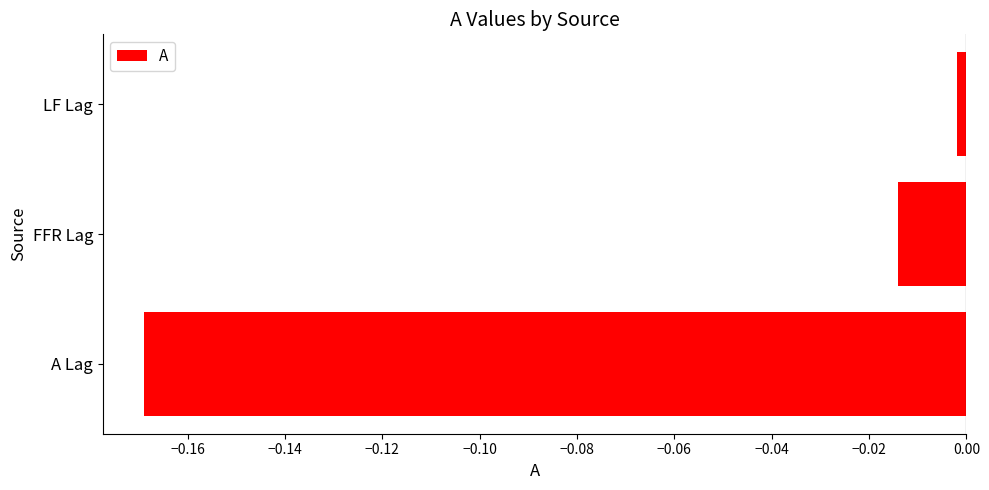

Which has a higher value, FFR Lag or LF Lag?

LF Lag